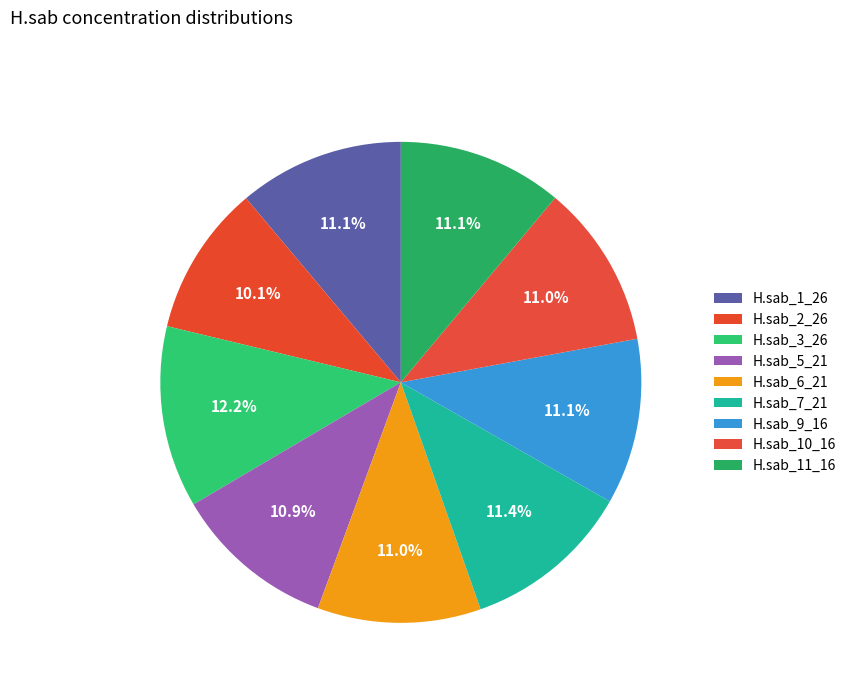

How many slices are in this pie chart?

9